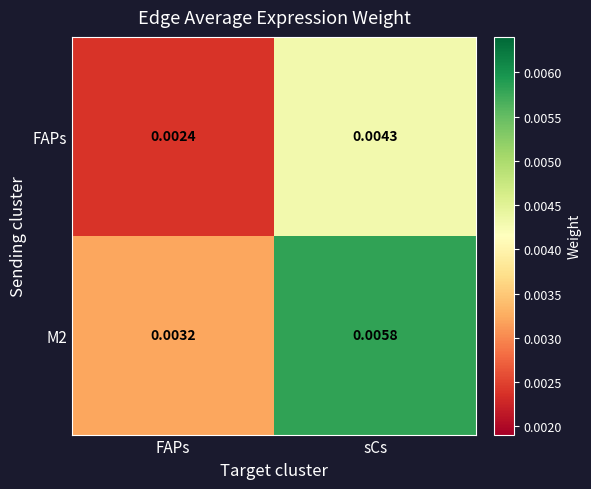

Which series has the largest total across all categories?

M2